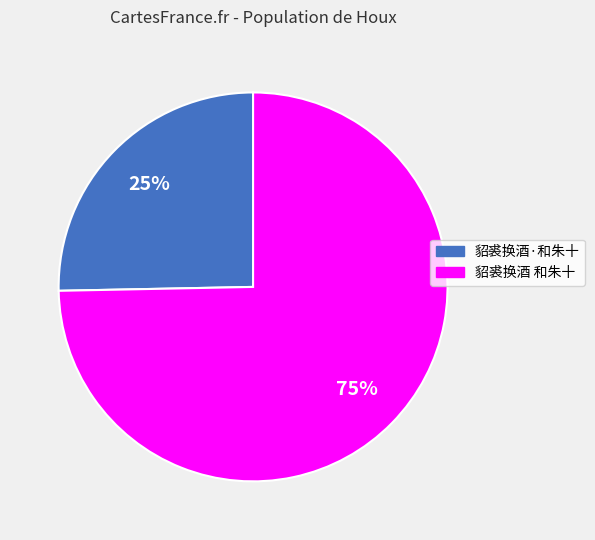

To the nearest percent, what is the combined percentage of 貂裘换酒·和朱十 and 貂裘换酒 和朱十?

100%